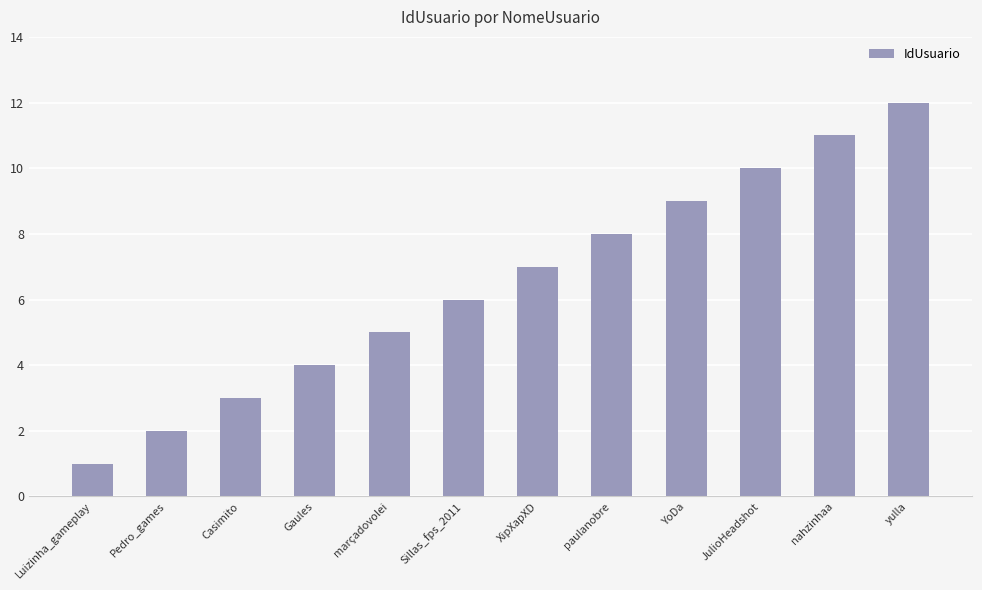

Count the number of categories in the chart.

12